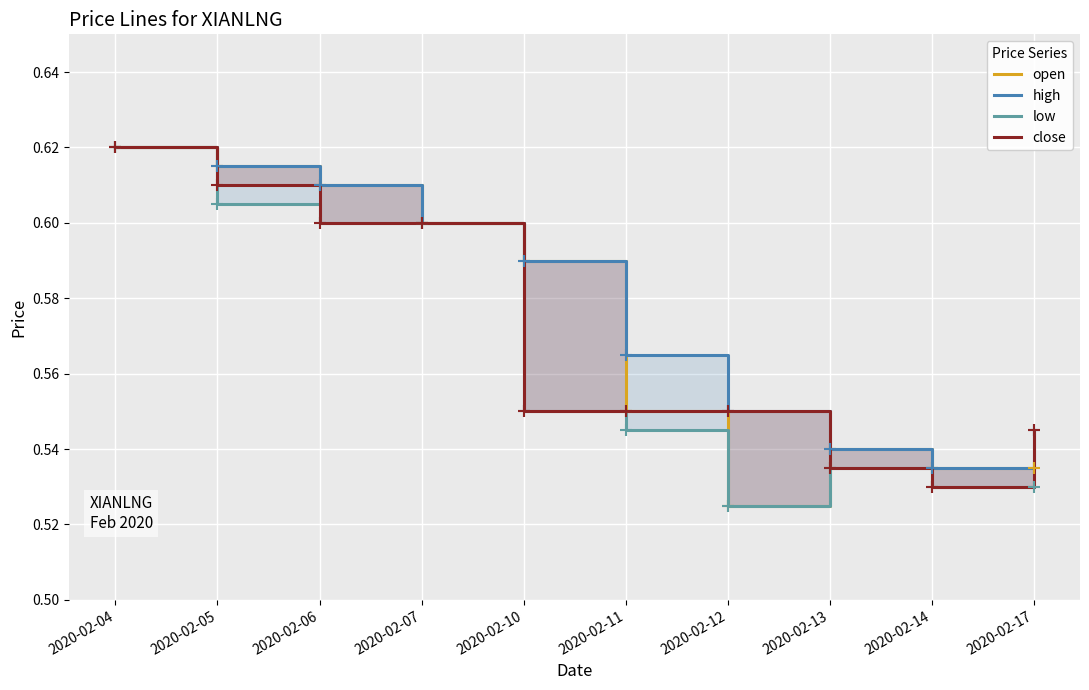

Which has a higher value, 2020-02-12 or 2020-02-06?

2020-02-06